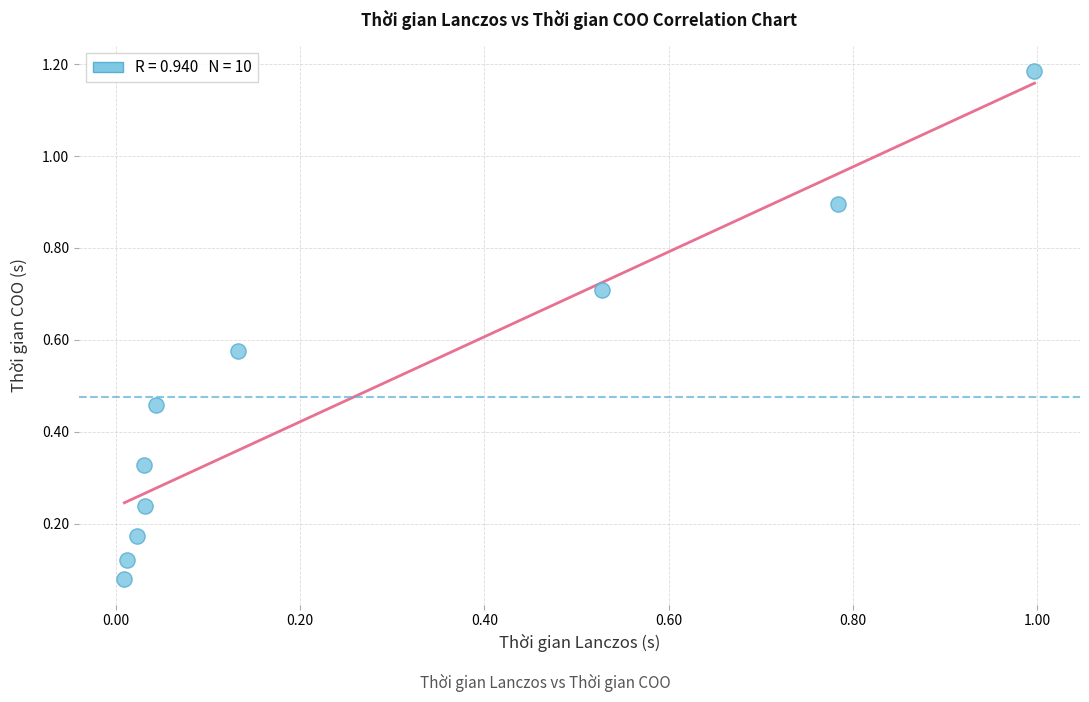

What is the range of X values (max minus min)?

1.0